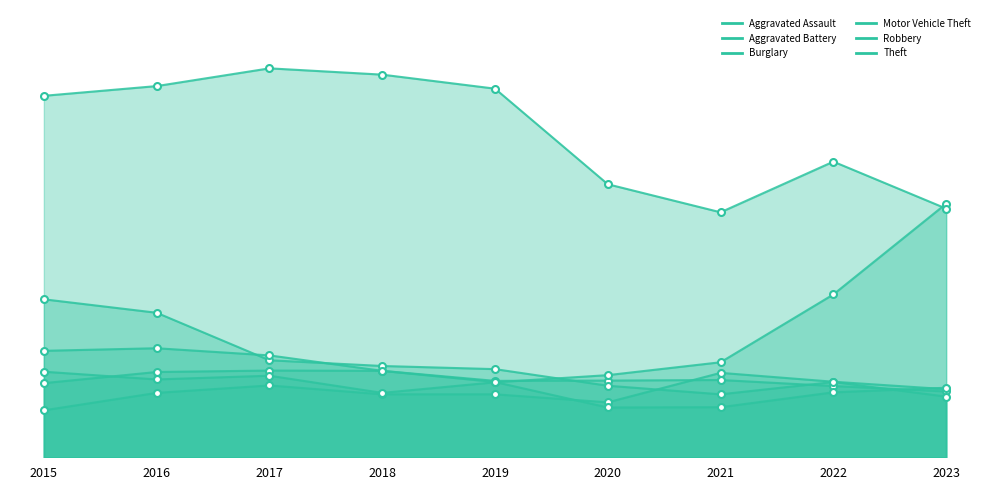

Reading left to right, transcribe all the data shown in this chart.

Aggravated Assault: 164	225	251	220	220	192	295	264	238
Aggravated Battery: 259	298	303	302	267	268	270	249	230
Burglary: 552	505	339	319	308	250	220	263	212
Motor Vehicle Theft: 299	272	285	225	262	287	332	569	886
Robbery: 372	381	356	302	263	174	175	227	243
Theft: 1263	1297	1359	1337	1288	954	856	1033	869